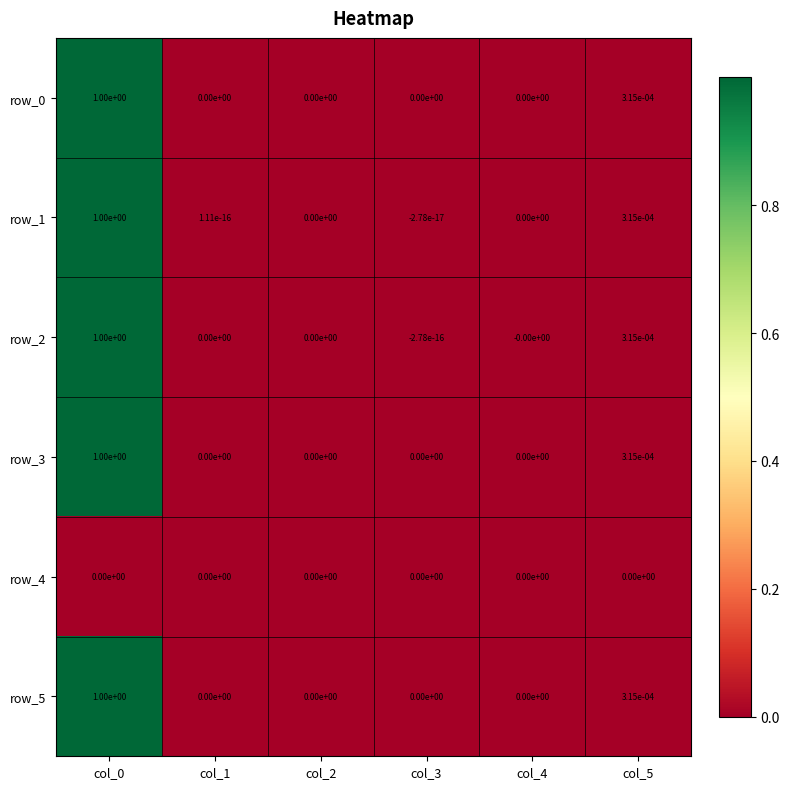

How many values in the row_2 series are below 0?

1